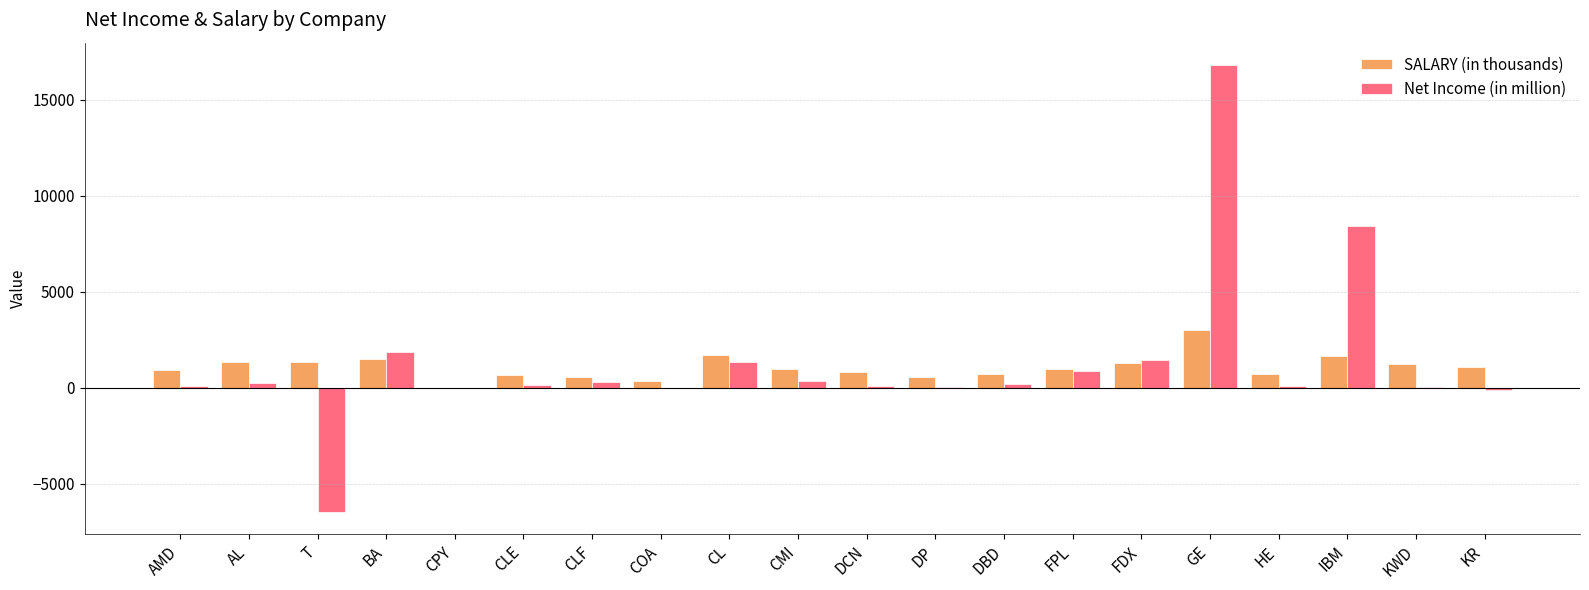

How many groups of bars are there?

20